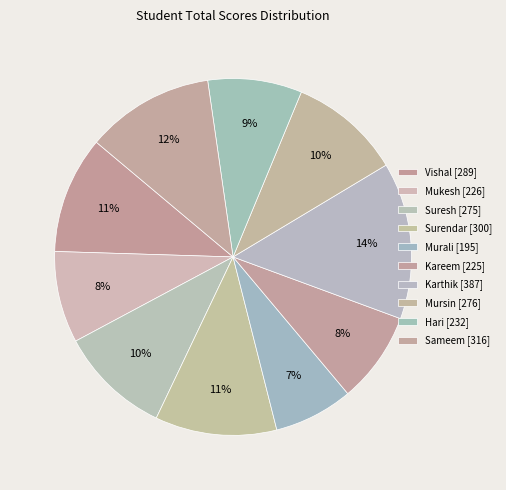

What portion of the pie excludes Hari?

91.5%